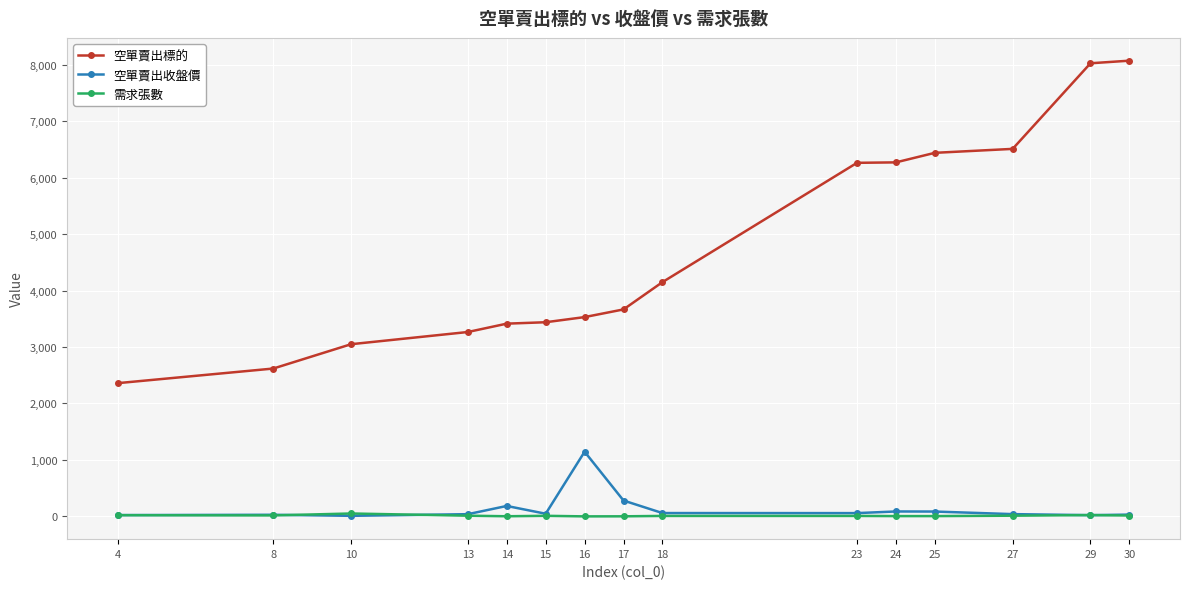

The value of 空單賣出標的 at 30 is 8070.0. True or false?

True